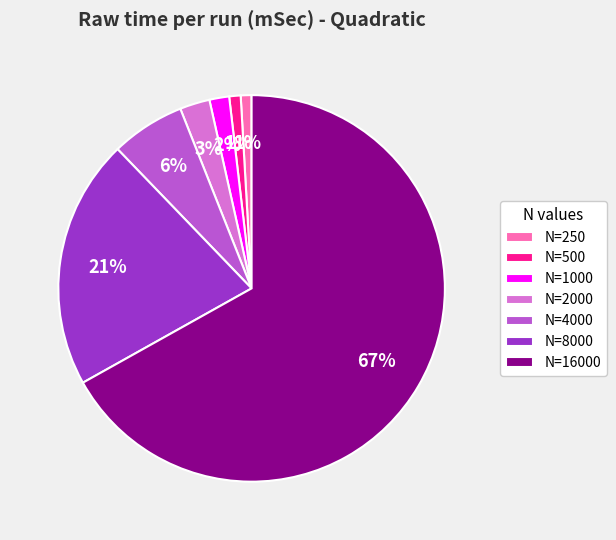

To the nearest percent, what is the average slice percentage?

14%